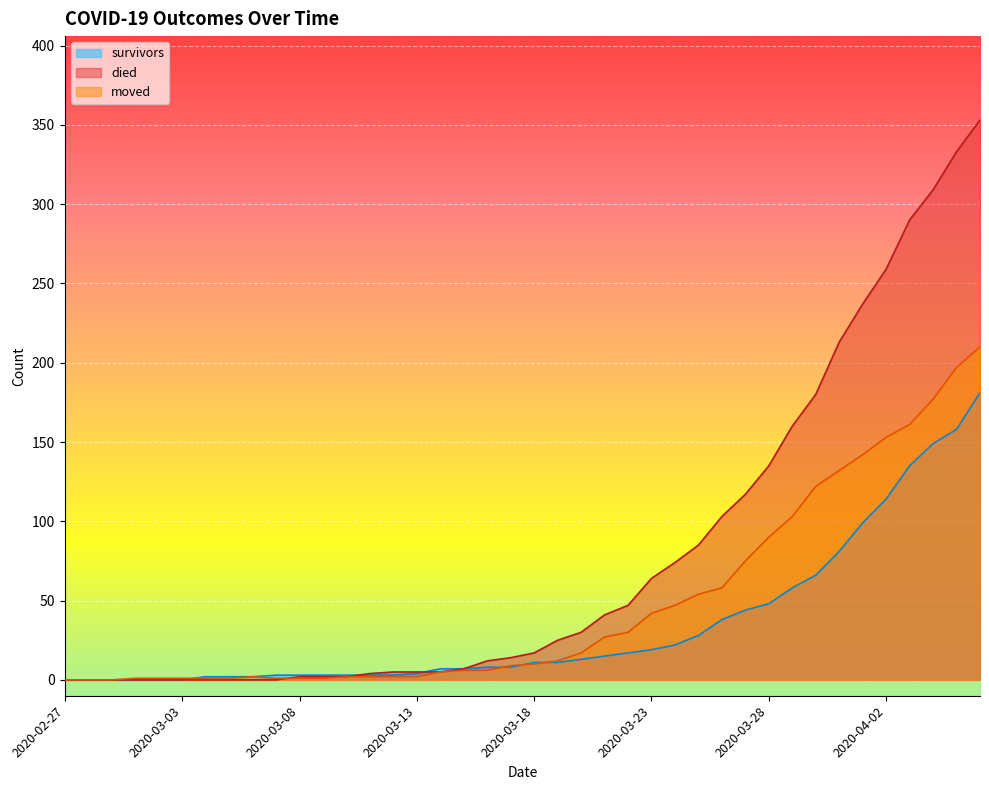

True or false: survivors has a value of 58 at 2020-03-29.

True